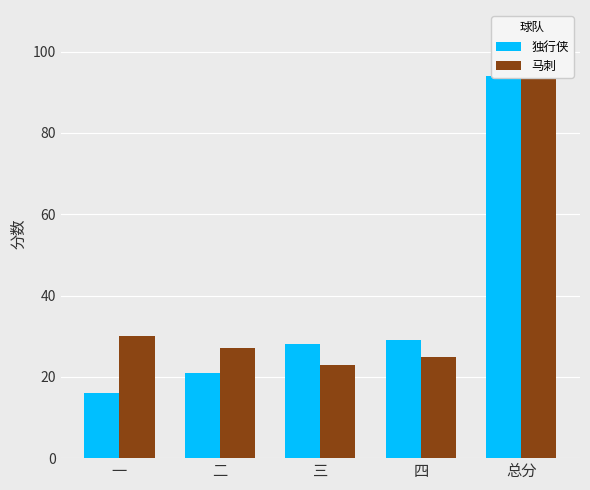

What is the difference between the highest and lowest values at 一?

14